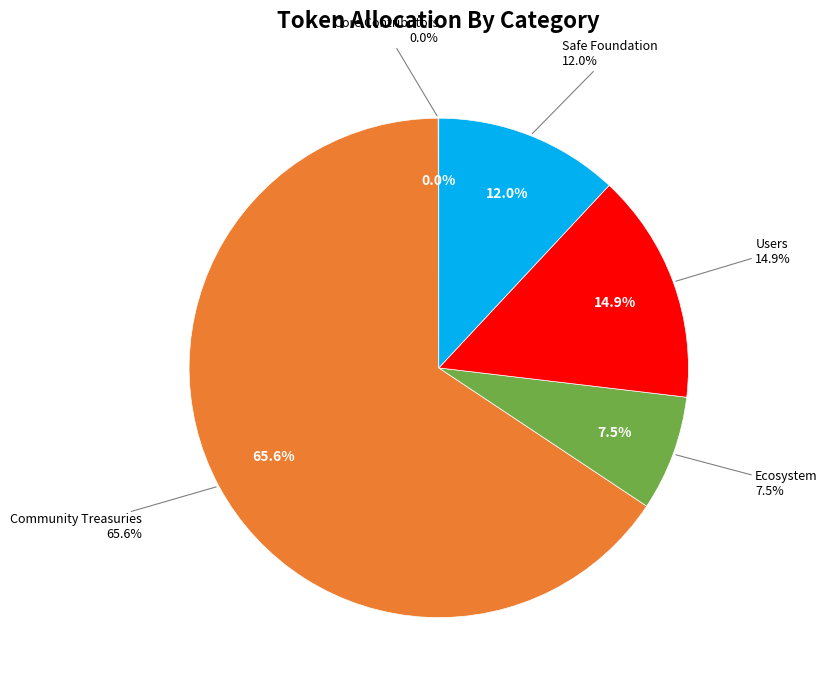

Does Community Treasuries account for over 50% of the chart?

Yes